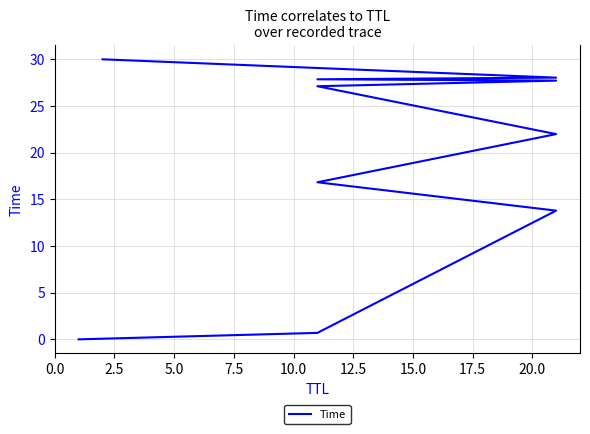

Count the number of data series in this chart.

1